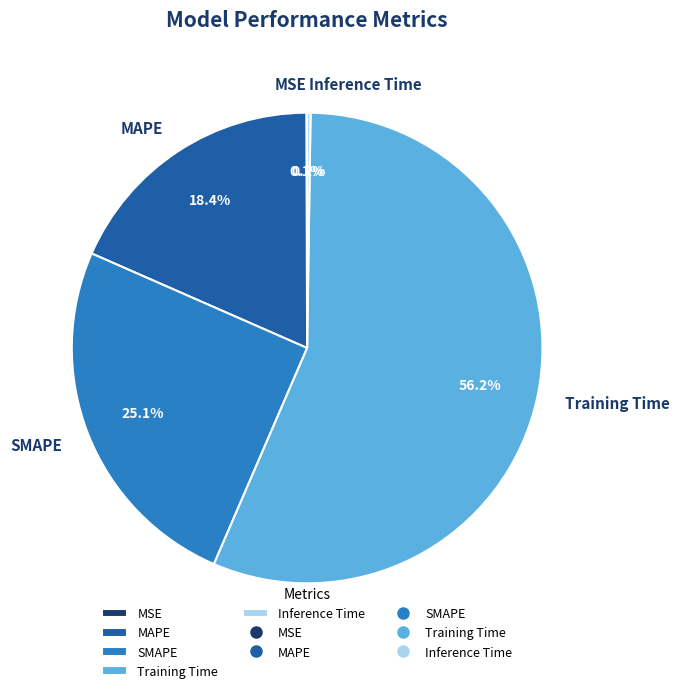

To the nearest percent, what is the combined percentage of SMAPE and Training Time?

81%